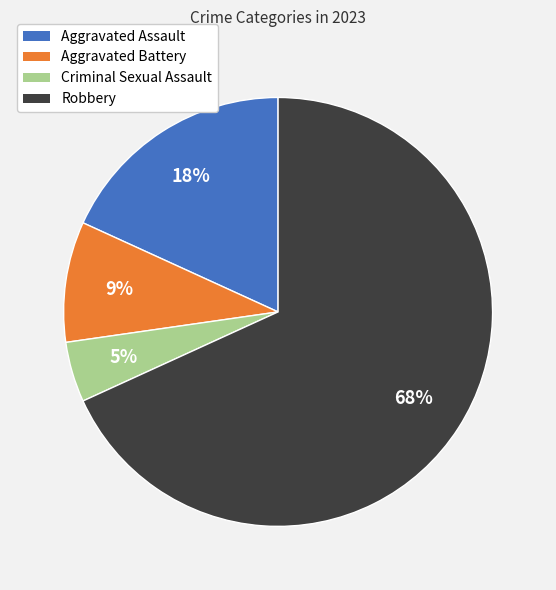

What is the smallest slice in the pie chart?

Criminal Sexual Assault